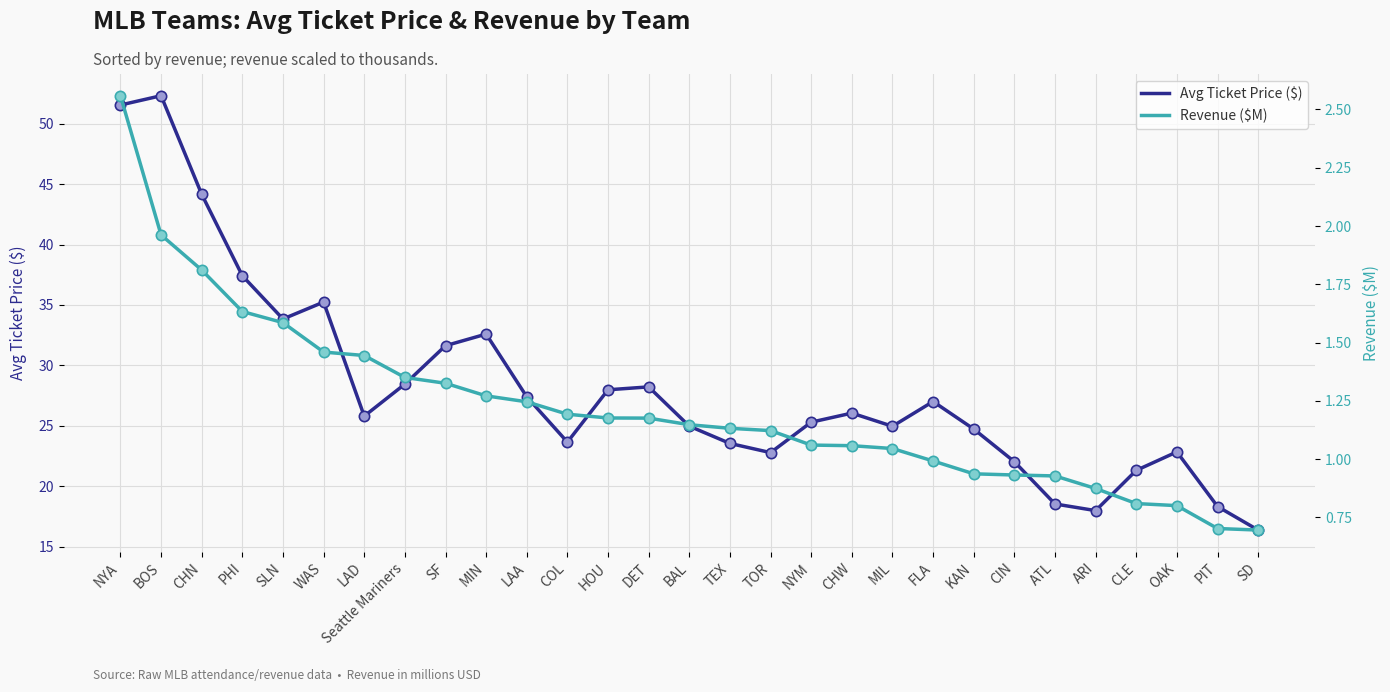

At which category is the sum across all series the highest?

BOS